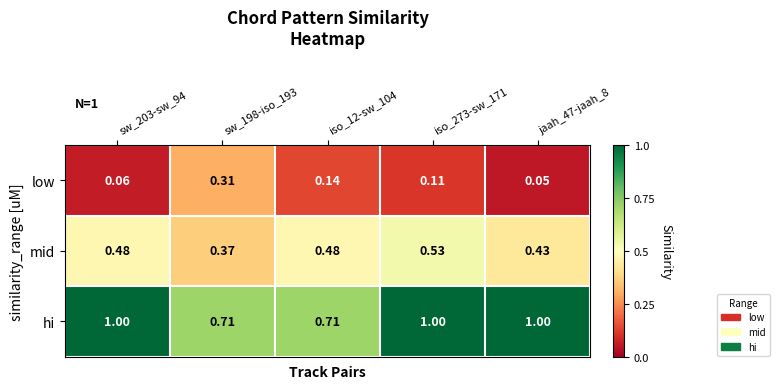

Between sw_198-iso_193 and jaah_47-jaah_8, which series saw the biggest shift?

hi